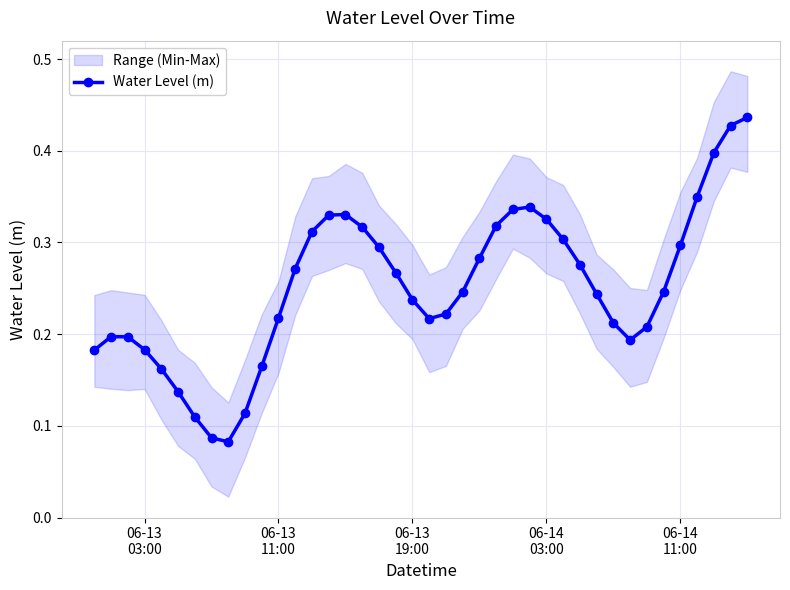

True or false: Water Level (m) has more than 2 points higher than both neighbors.

True